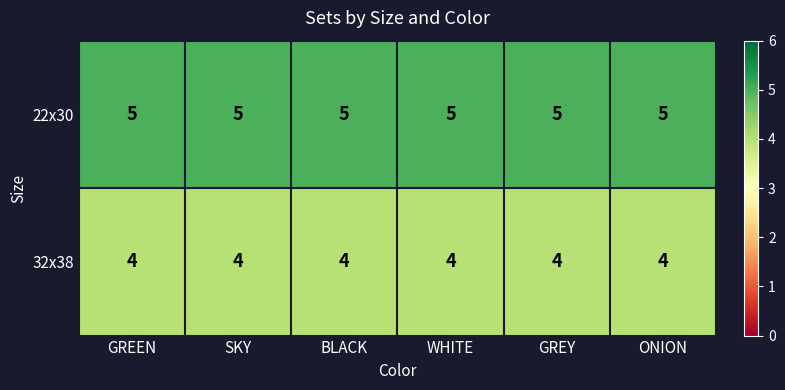

List the series in order of their overall mean, lowest first.

32x38, 22x30